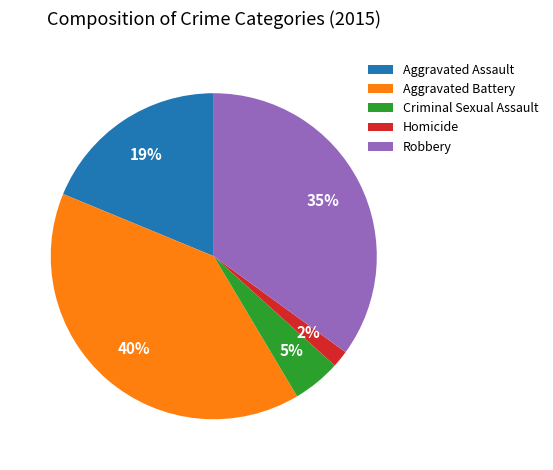

Rank the categories by value from lowest to highest.

Homicide, Criminal Sexual Assault, Aggravated Assault, Robbery, Aggravated Battery